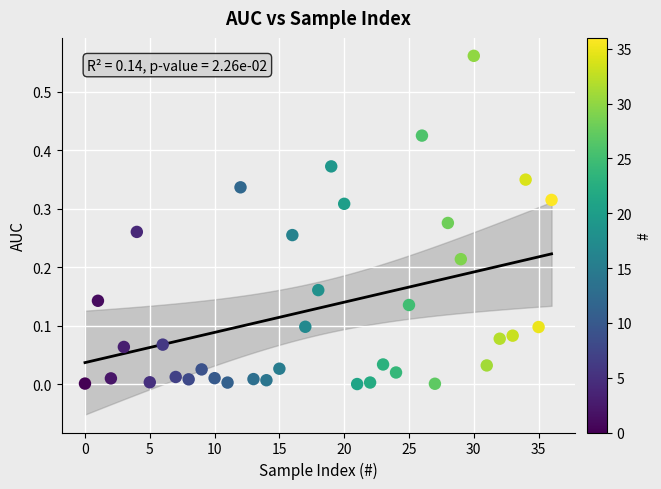

How many data points are displayed?

37